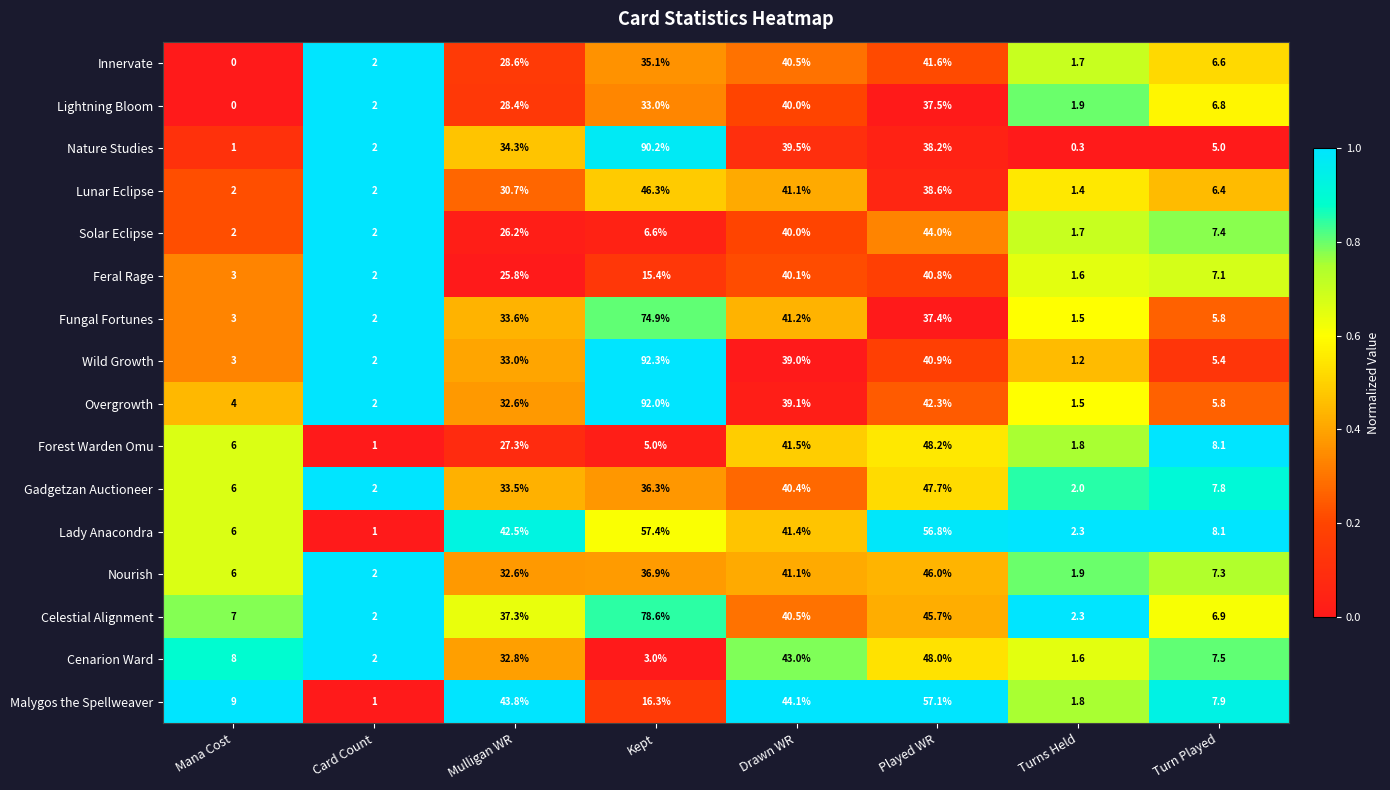

At which label is Fungal Fortunes closest to 38?

Played WR